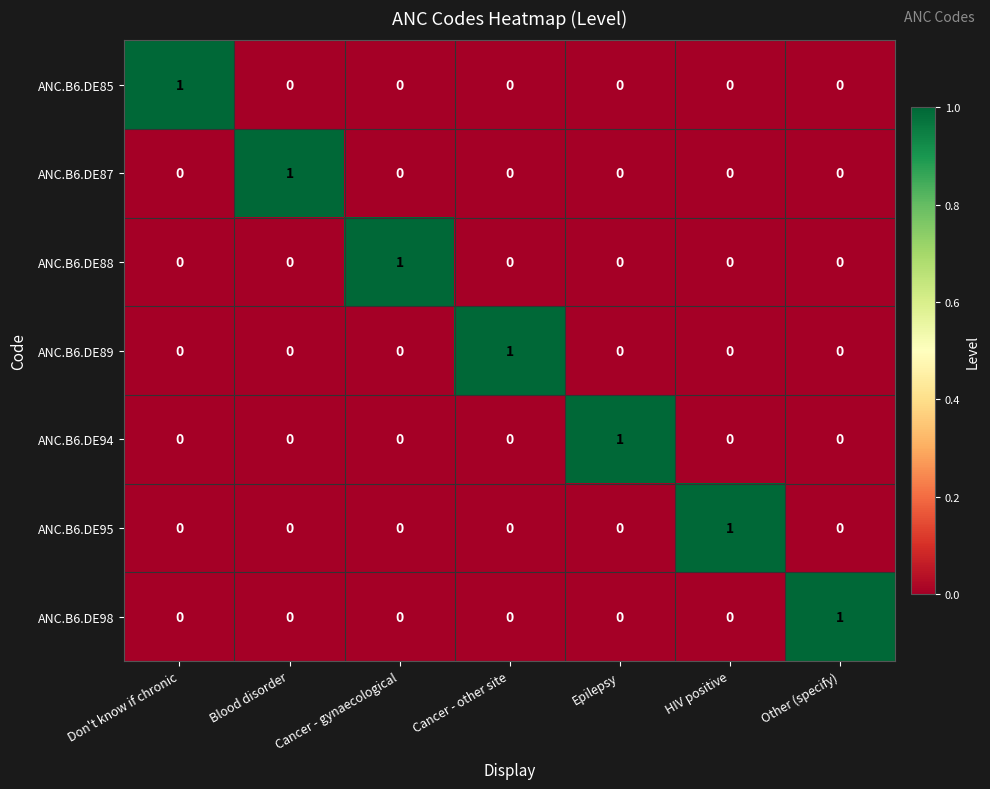

Count the ANC.B6.DE95 values in the range 0 to 1.

7